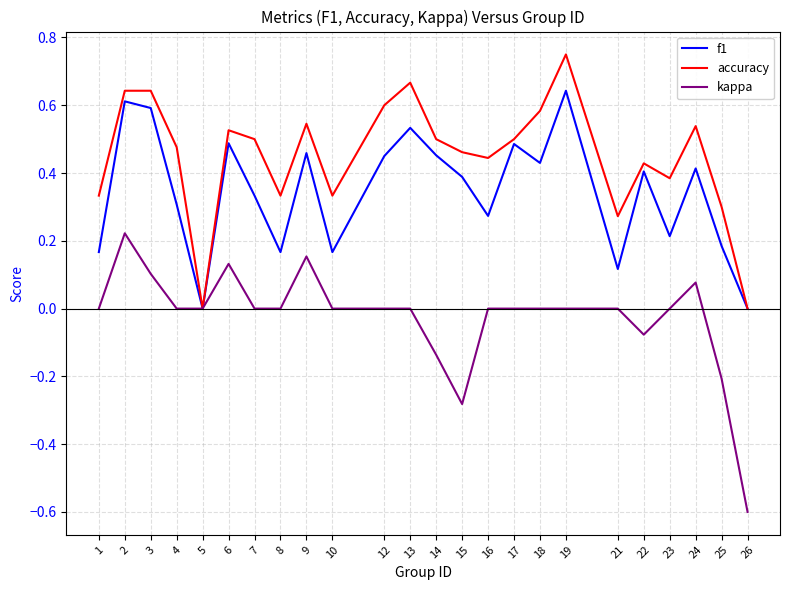

How many f1 values are between 0 and 1?

24